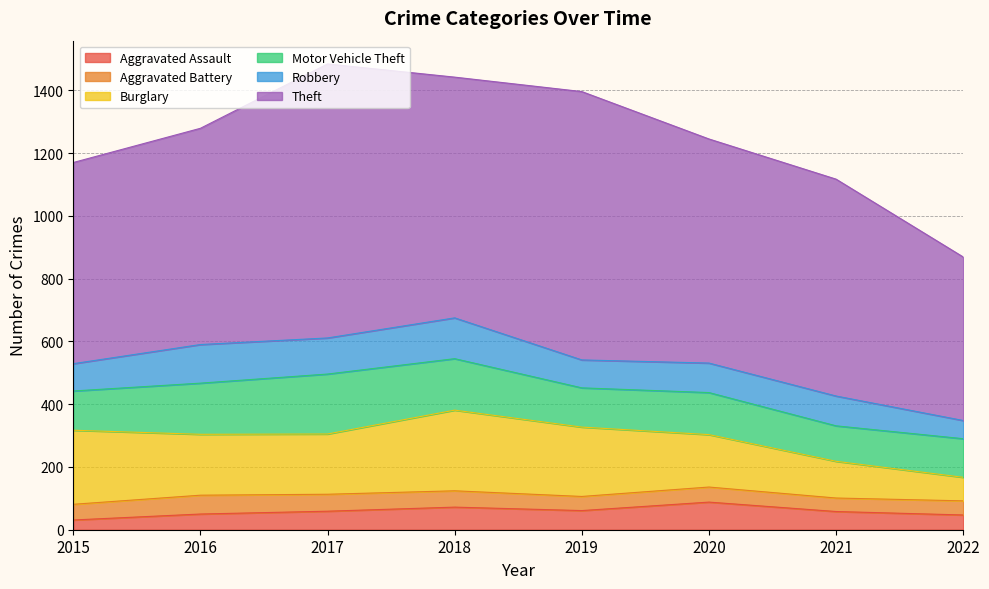

Rank the series by their maximum value, from highest to lowest.

Theft, Burglary, Motor Vehicle Theft, Robbery, Aggravated Assault, Aggravated Battery